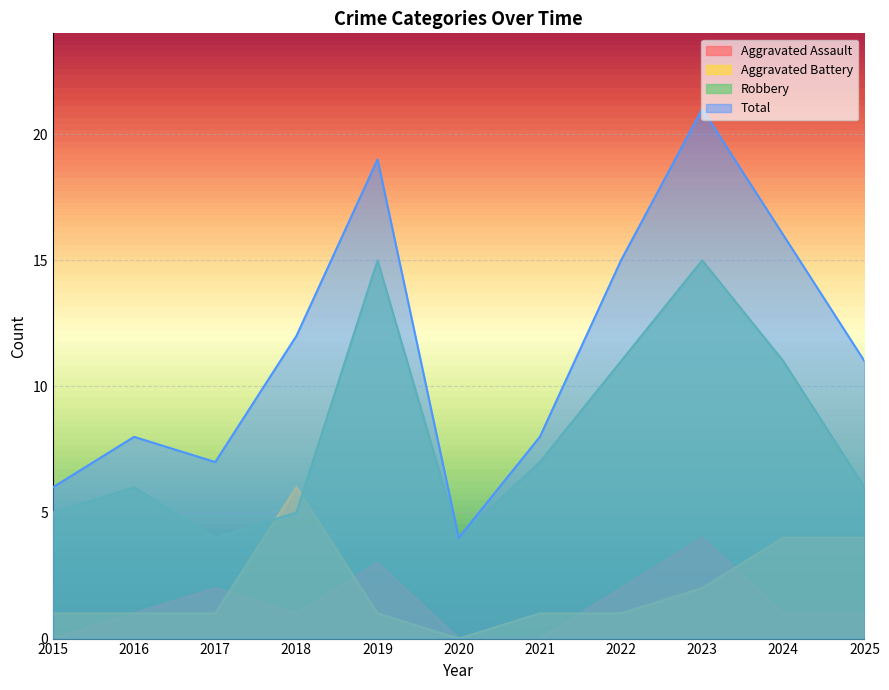

Which category has the highest value in the Aggravated Assault series?

2023